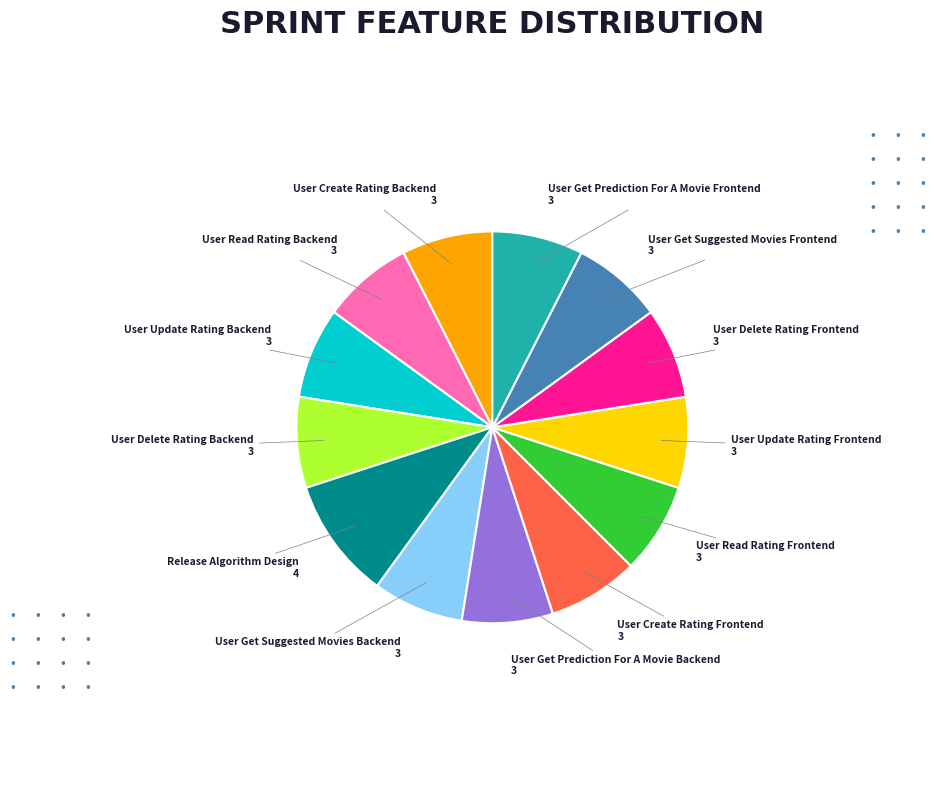

Is there a majority slice in this chart?

No